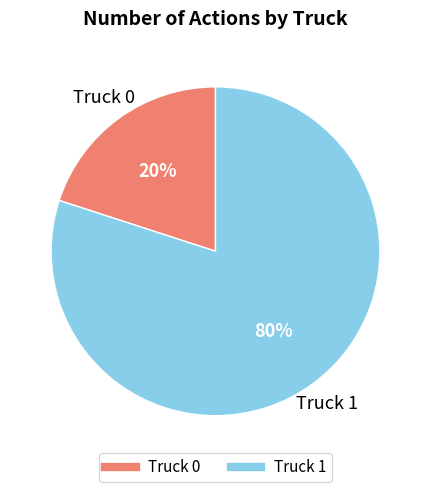

The Truck 0 slice represents 9% of the pie. True or false?

False